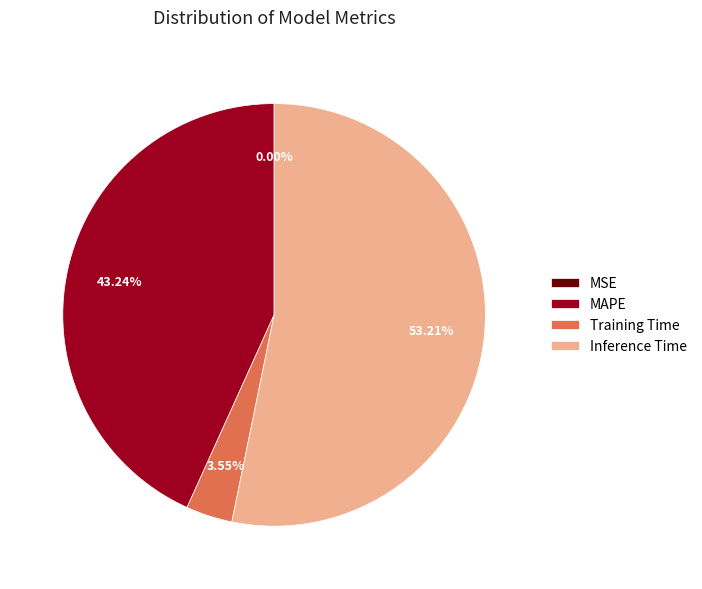

What is the largest slice in the pie chart?

Inference Time